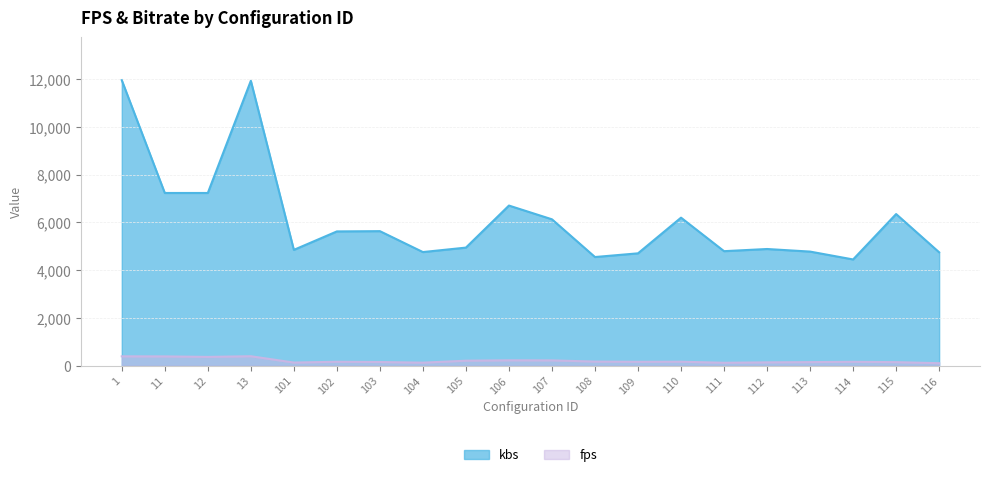

In kbs, how many points are higher than both neighbors (excluding endpoints)?

6